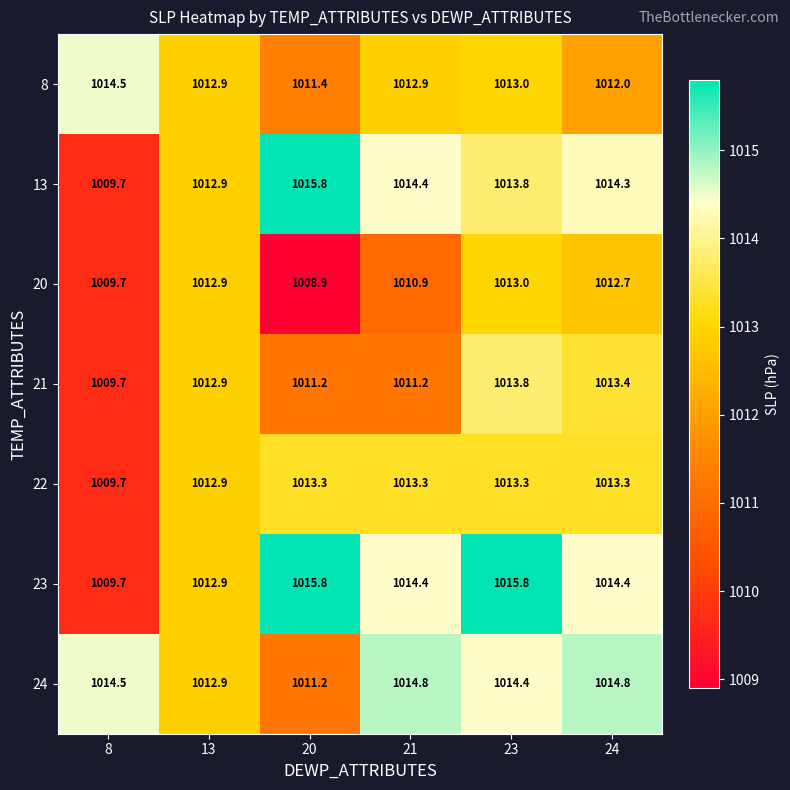

Count the number of categories in the chart.

6